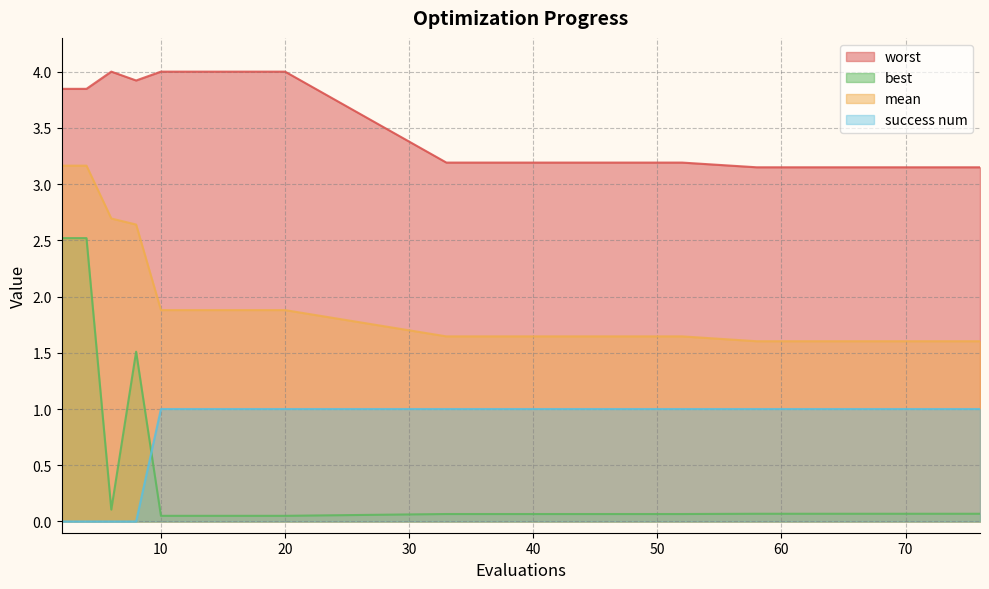

Rank the series by their maximum value, from lowest to highest.

success num, best, mean, worst